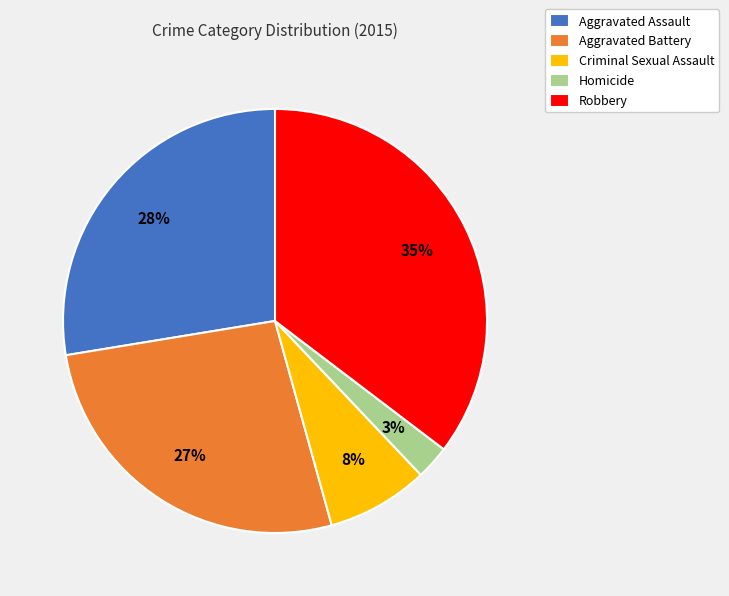

Which category has the smallest portion of the pie?

Homicide